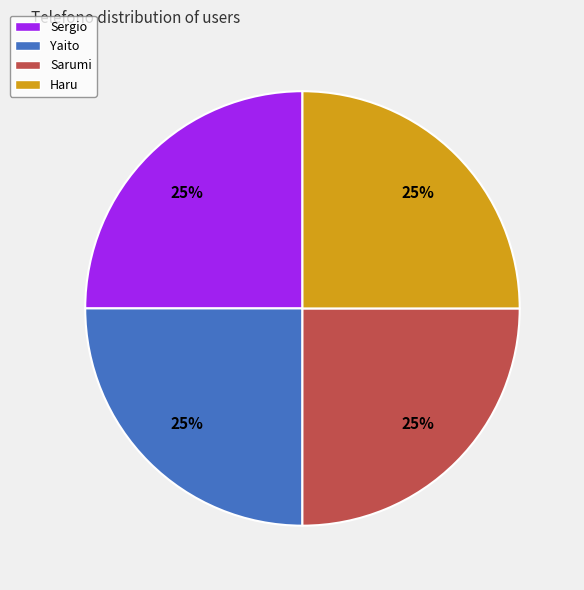

True or false: Haru accounts for 25% of the total.

True